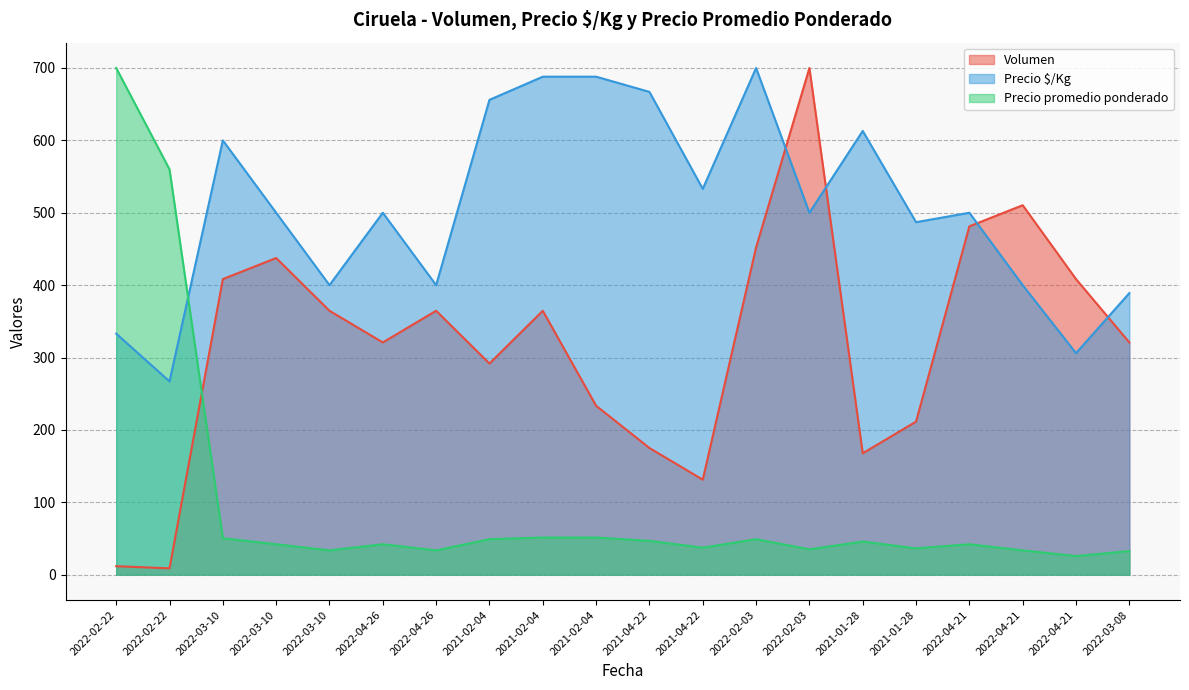

List the labels in order of Volumen value, smallest first.

2022-02-22, 2022-02-22, 2021-04-22, 2021-01-28, 2021-04-22, 2021-01-28, 2021-02-04, 2021-02-04, 2022-04-26, 2022-03-08, 2022-03-10, 2022-04-26, 2021-02-04, 2022-03-10, 2022-04-21, 2022-03-10, 2022-02-03, 2022-04-21, 2022-04-21, 2022-02-03